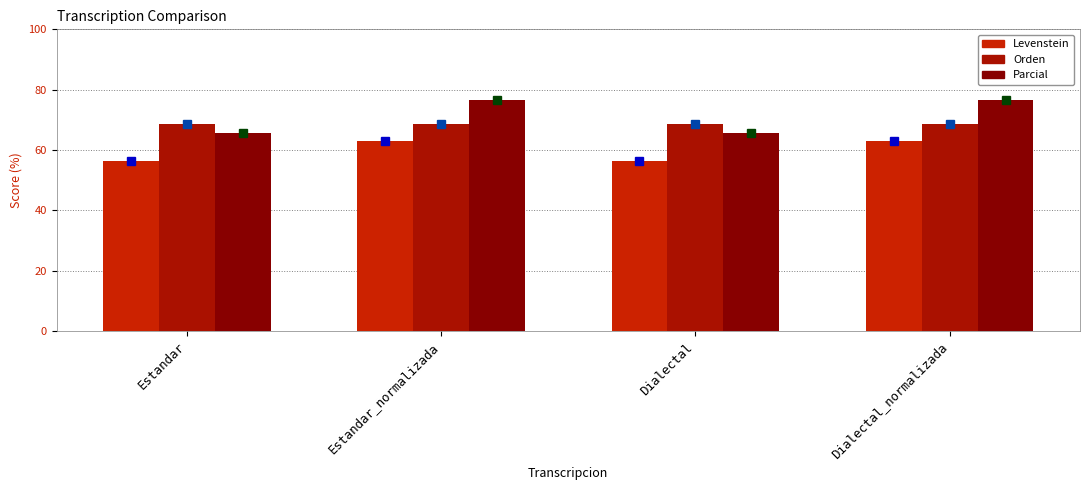

How many series are shown in this chart?

3